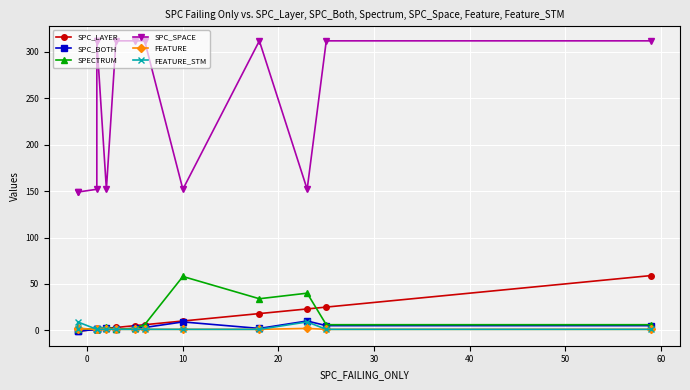

Is the value of SPC_BOTH at 70 greater than the value of SPC_SPACE at 0?

No